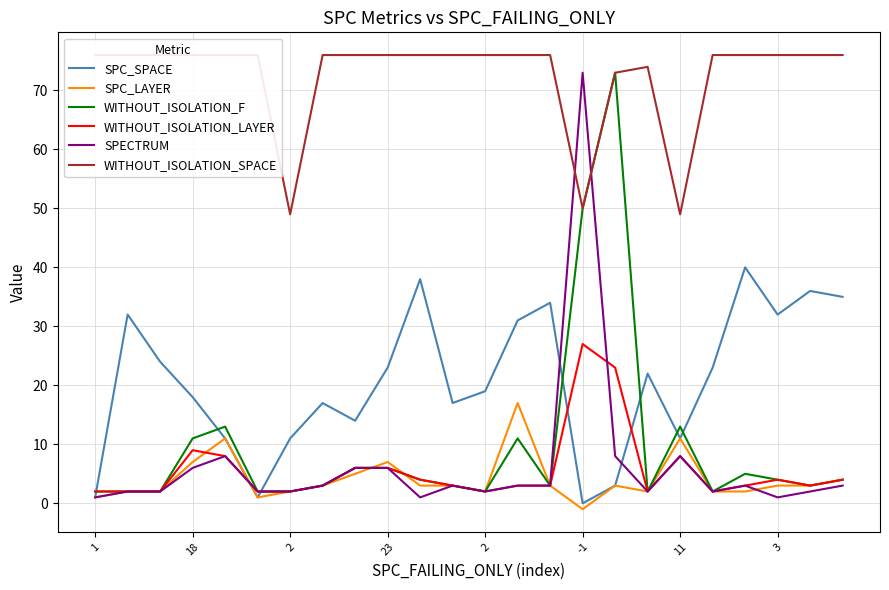

Does the chart display data point markers on the line(s)?

No